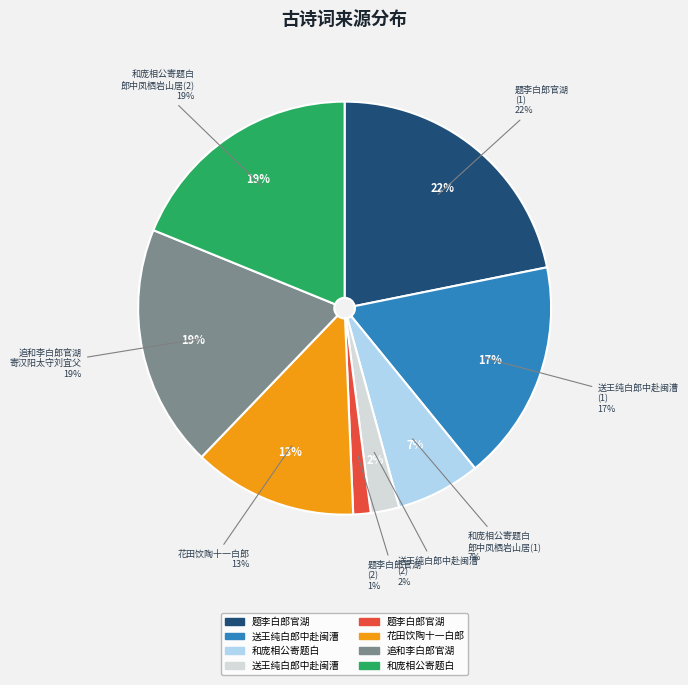

To the nearest percent, what is the combined percentage of 和庞相公寄题白郎中凤栖岩山居 and 送王纯白郎中赴闽漕?

21%